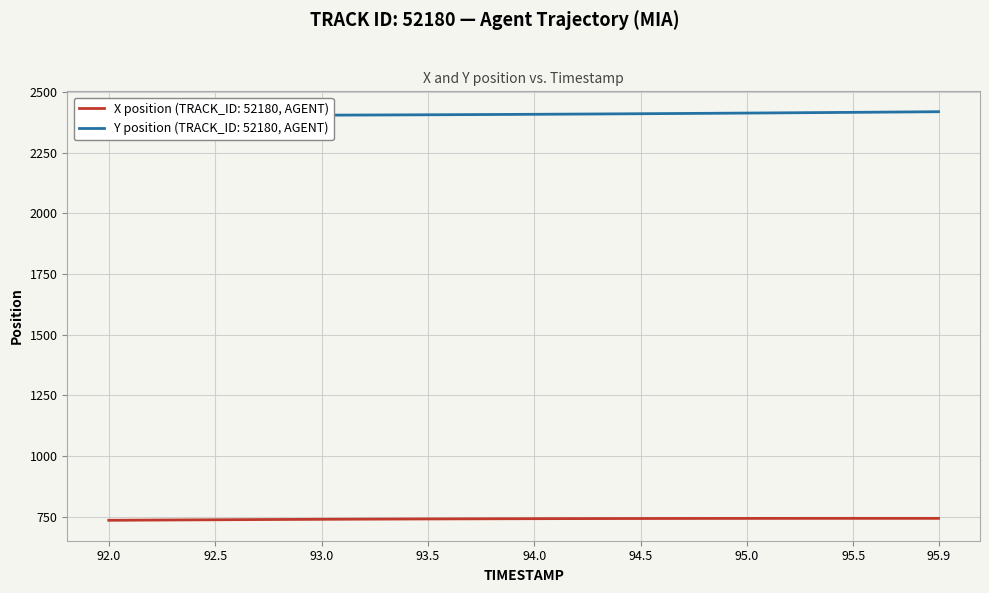

Reading right to left, extract all data points from this chart.

X: 95.9=742.5	95.8=742.5	95.7=742.5	95.6=742.5	95.5=742.5	95.4=742.5	95.3=742.4	95.2=742.4	95.1=742.3	95.0=742.3	94.9=742.2	94.8=742.2	94.7=742.1	94.6=742.0	94.5=741.9	94.4=741.8	94.3=741.6	94.2=741.5	94.1=741.3	94.0=741.2	93.9=741.0	93.8=740.8	93.7=740.6	93.6=740.3	93.5=740.1	93.4=739.8	93.3=739.5	93.2=739.2	93.1=738.9	93.0=738.6	92.9=738.3	92.8=737.9	92.7=737.5	92.6=737.1	92.5=736.7	92.4=736.3	92.3=735.9	92.2=735.4	92.1=735.0	92.0=734.5
Y: 95.9=2419.8	95.8=2419.2	95.7=2418.5	95.6=2417.9	95.5=2417.2	95.4=2416.6	95.3=2416.0	95.2=2415.4	95.1=2414.8	95.0=2414.3	94.9=2413.7	94.8=2413.2	94.7=2412.6	94.6=2412.1	94.5=2411.6	94.4=2411.1	94.3=2410.6	94.2=2410.1	94.1=2409.7	94.0=2409.2	93.9=2408.8	93.8=2408.3	93.7=2407.9	93.6=2407.6	93.5=2407.2	93.4=2406.8	93.3=2406.5	93.2=2406.2	93.1=2405.9	93.0=2405.7	92.9=2405.4	92.8=2405.1	92.7=2404.9	92.6=2404.7	92.5=2404.5	92.4=2404.3	92.3=2404.1	92.2=2404.0	92.1=2403.8	92.0=2403.7